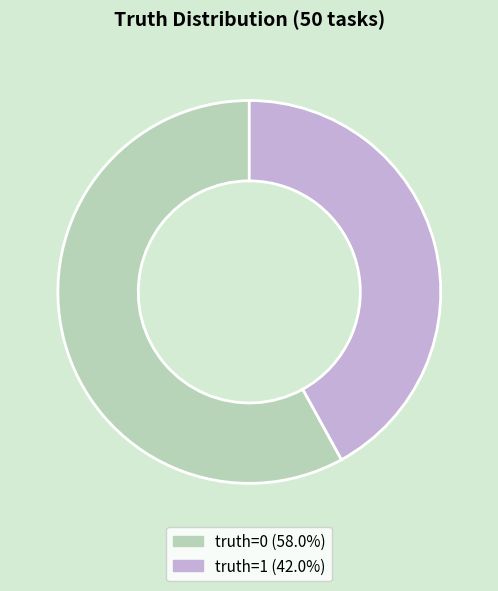

Is truth=1 (42.0%) the majority of the pie?

No